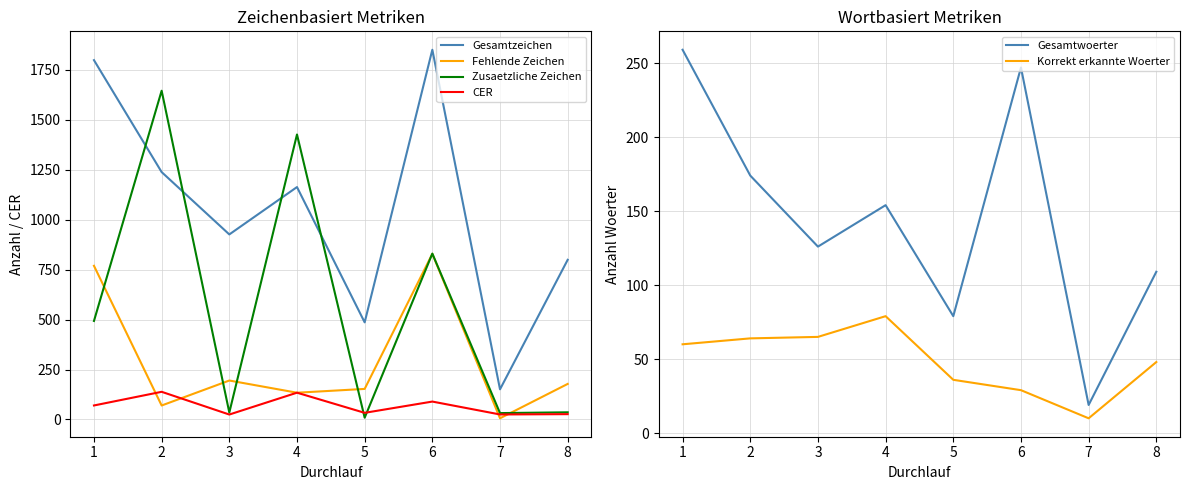

Does the chart display data point markers on the line(s)?

No